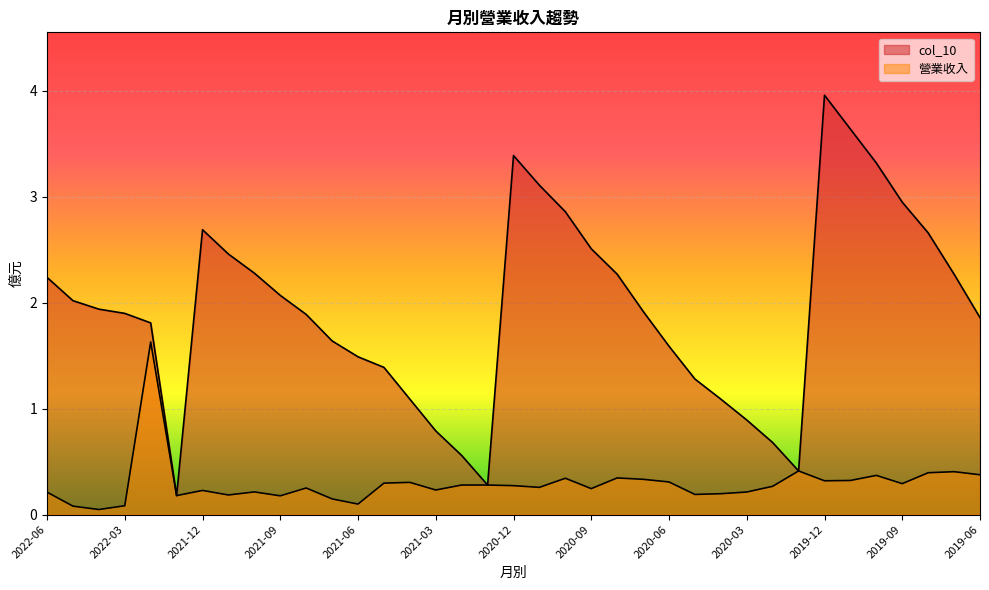

The value of col_10 at 2021-11 is 2.5. True or false?

True